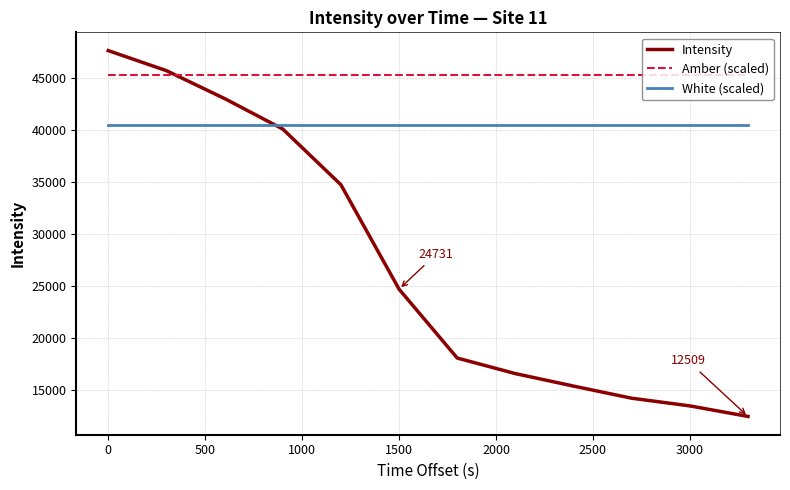

What are all the series names shown in the legend?

Intensity, Amber (scaled), White (scaled)